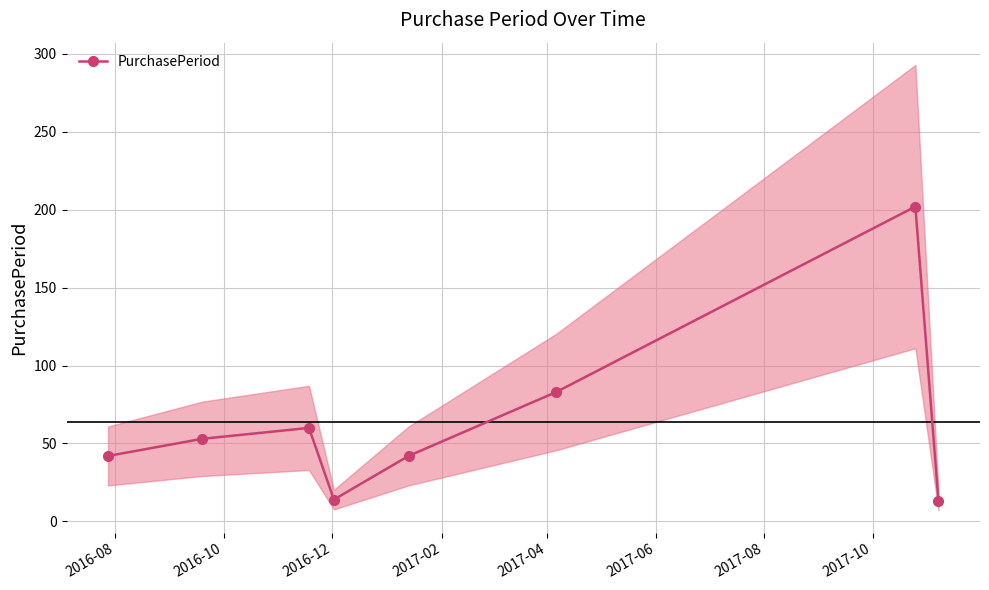

How many categories are shown in the chart?

8